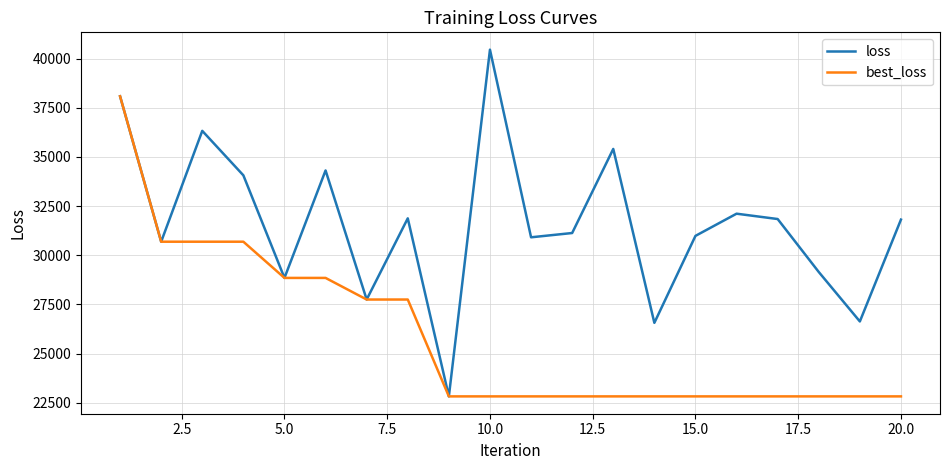

What is the greatest value displayed?

40452.1